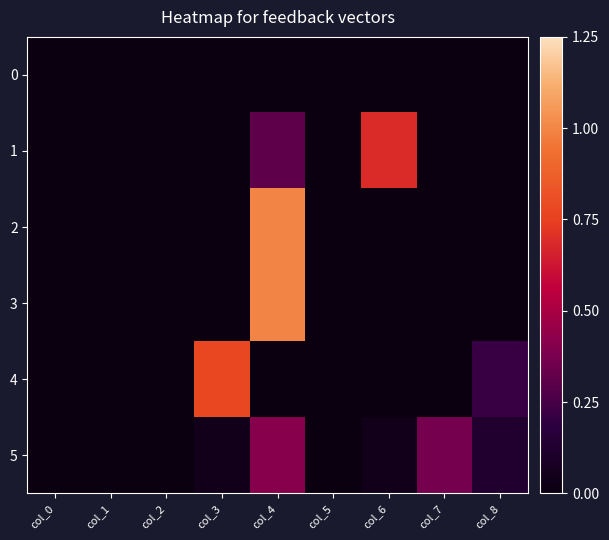

Reading right to left, list all the values displayed in this chart.

0: col_8=0.0	col_7=0.0	col_6=0.0	col_5=0.0	col_4=0.0	col_3=0.0	col_2=0.0	col_1=0.0	col_0=0.0
1: col_8=0.0	col_7=0.0	col_6=0.7	col_5=0.0	col_4=0.3	col_3=0.0	col_2=0.0	col_1=0.0	col_0=0.0
2: col_8=0.0	col_7=0.0	col_6=0.0	col_5=0.0	col_4=1.0	col_3=0.0	col_2=0.0	col_1=0.0	col_0=0.0
3: col_8=0.0	col_7=0.0	col_6=0.0	col_5=0.0	col_4=1.0	col_3=0.0	col_2=0.0	col_1=0.0	col_0=0.0
4: col_8=0.2	col_7=0.0	col_6=0.0	col_5=0.0	col_4=0.0	col_3=0.8	col_2=0.0	col_1=0.0	col_0=0.0
5: col_8=0.1	col_7=0.4	col_6=0.0	col_5=0.0	col_4=0.4	col_3=0.0	col_2=0.0	col_1=0.0	col_0=0.0